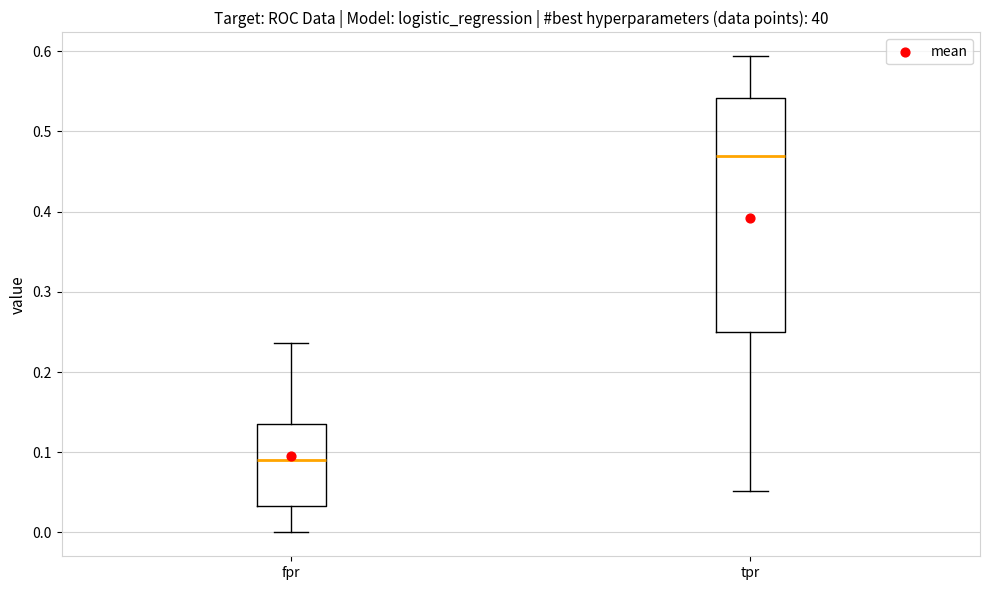

Where does the upper whisker of the box for tpr end on the y-axis? The values are not printed on the chart, so give them approximately, as read against the axis.

0.59